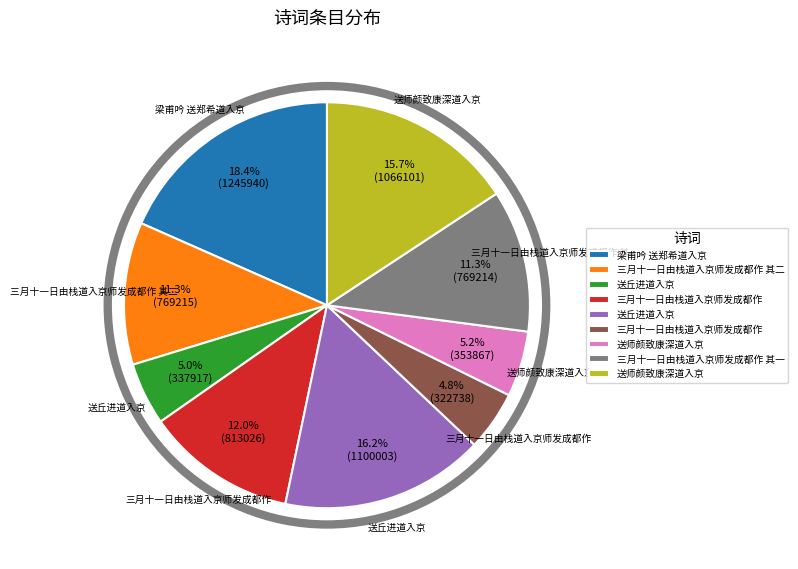

Is there a majority slice in this chart?

No